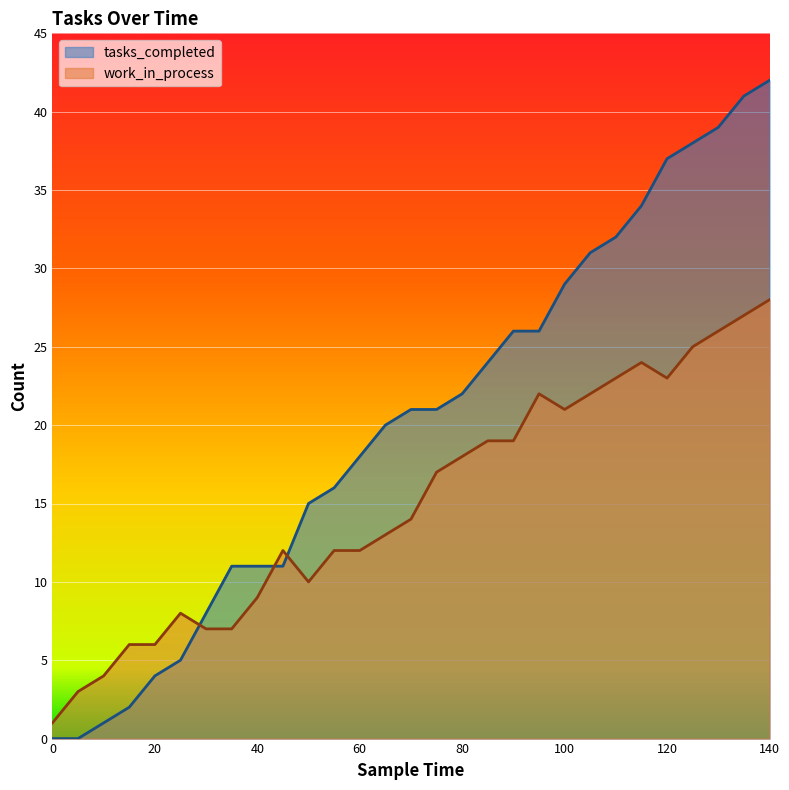

Between which two adjacent categories do work_in_process and tasks_completed first intersect?

25 and 30